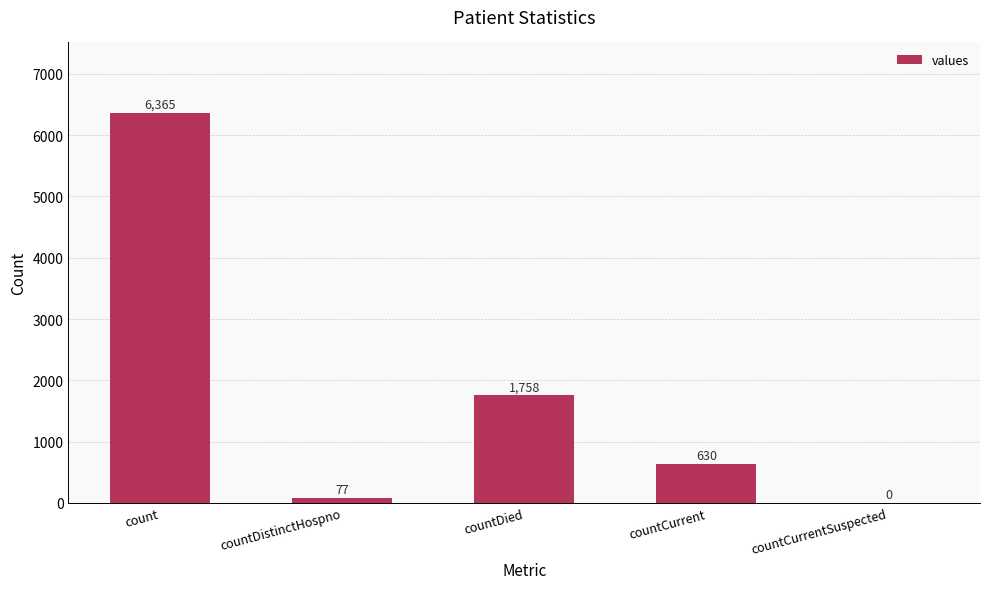

What is the sum of all values?

8830